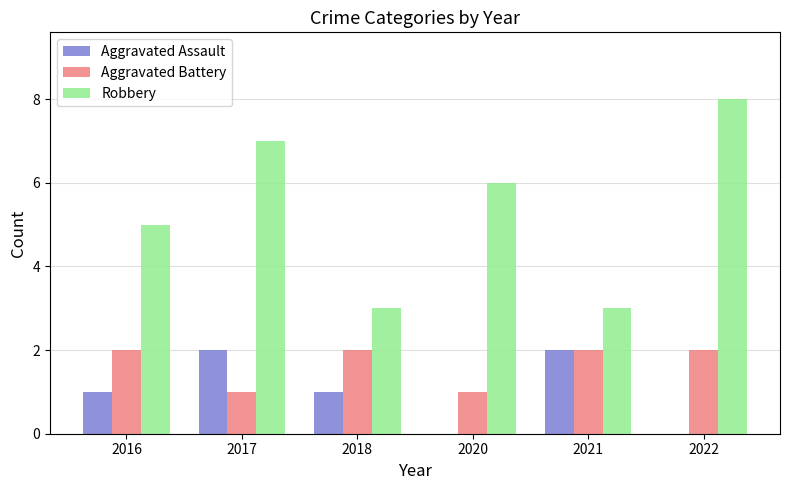

Between 2017 and 2021, which series saw the biggest shift?

Robbery